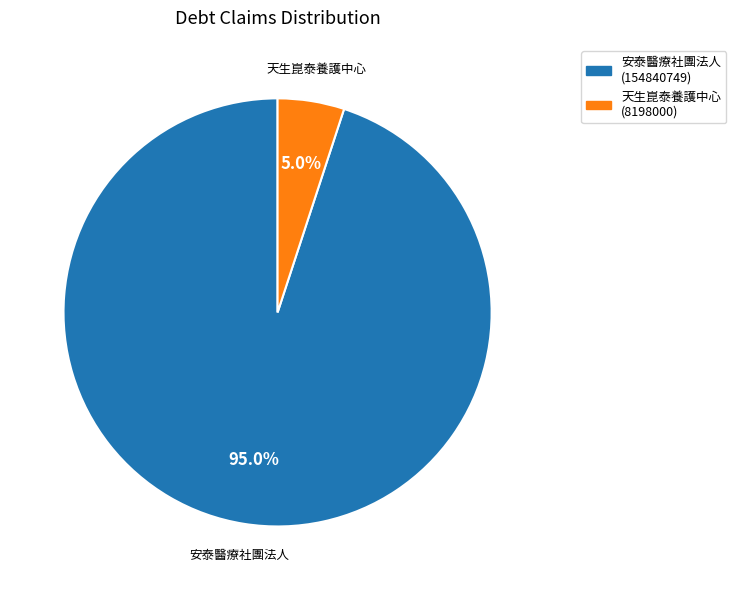

What is the smallest slice in the pie chart?

天生崑泰養護中心 (8198000)